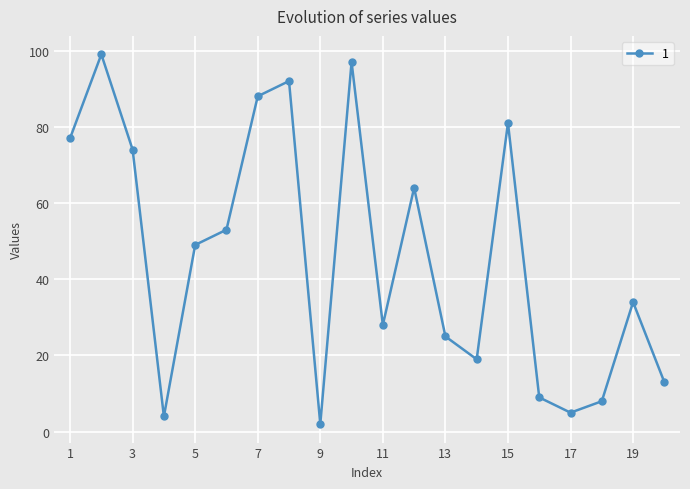

How many interior local valleys (lower than both neighbors) does the data have?

5